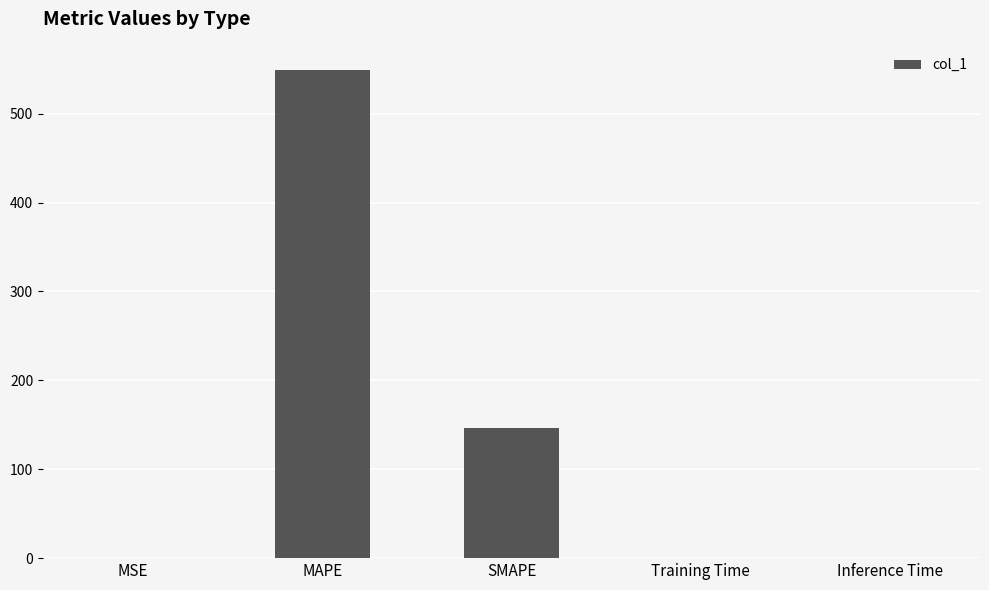

Are the bars horizontal?

No